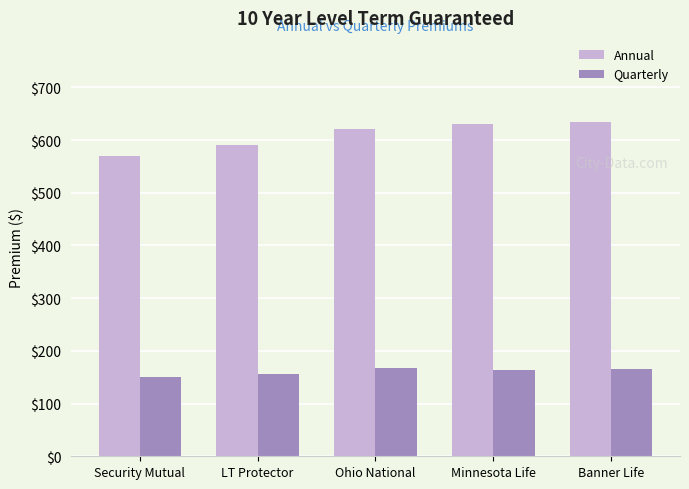

Rank the series by their maximum value, from lowest to highest.

Quarterly, Annual